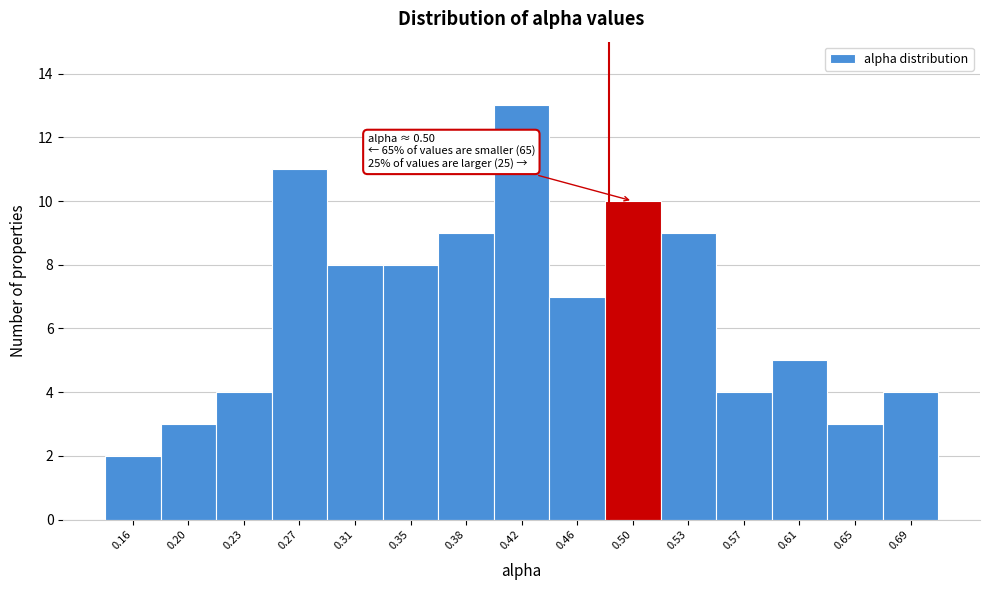

Reading left to right, extract all data points from this chart.

2	3	4	11	8	8	9	13	7	10	9	4	5	3	4